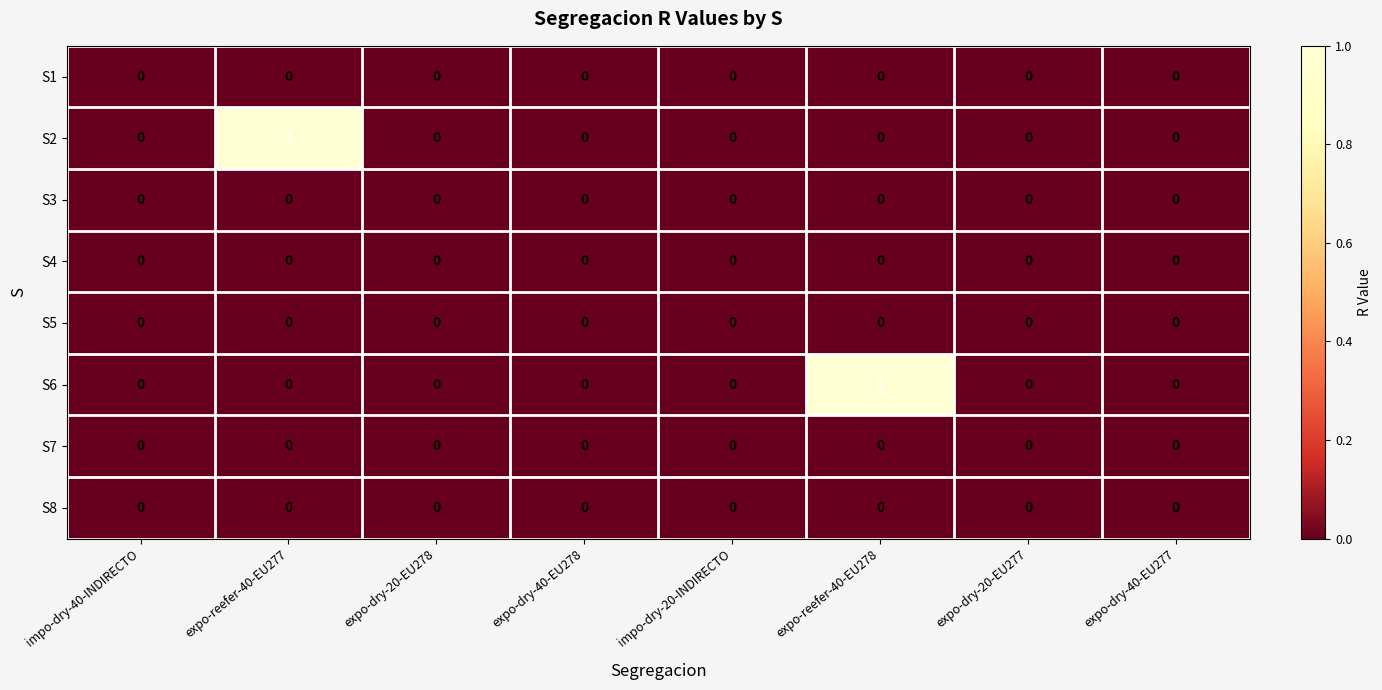

The S1 series shows 0 at impo-dry-20-INDIRECTO. True or false?

True